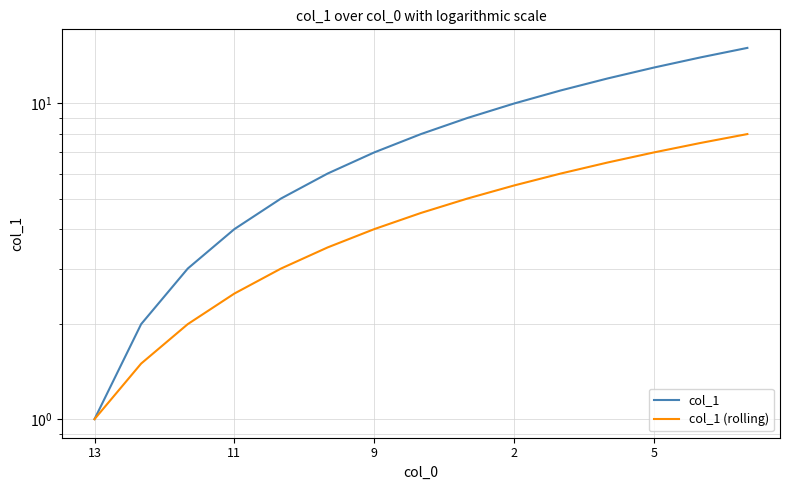

What is the label of the 4th point from the right?

11